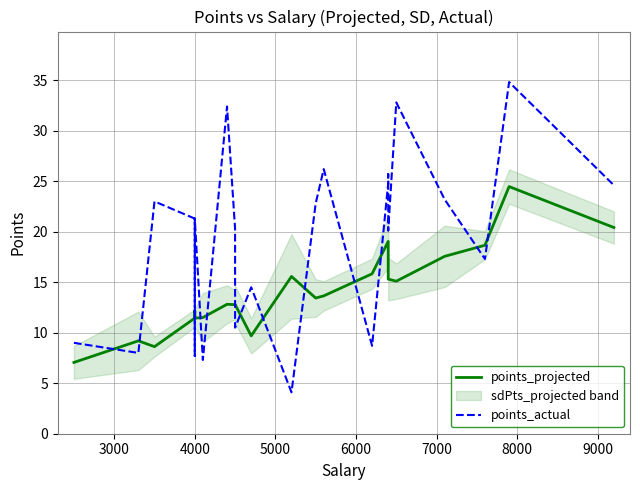

Rank the series by their average value, from lowest to highest.

points_projected, points_actual